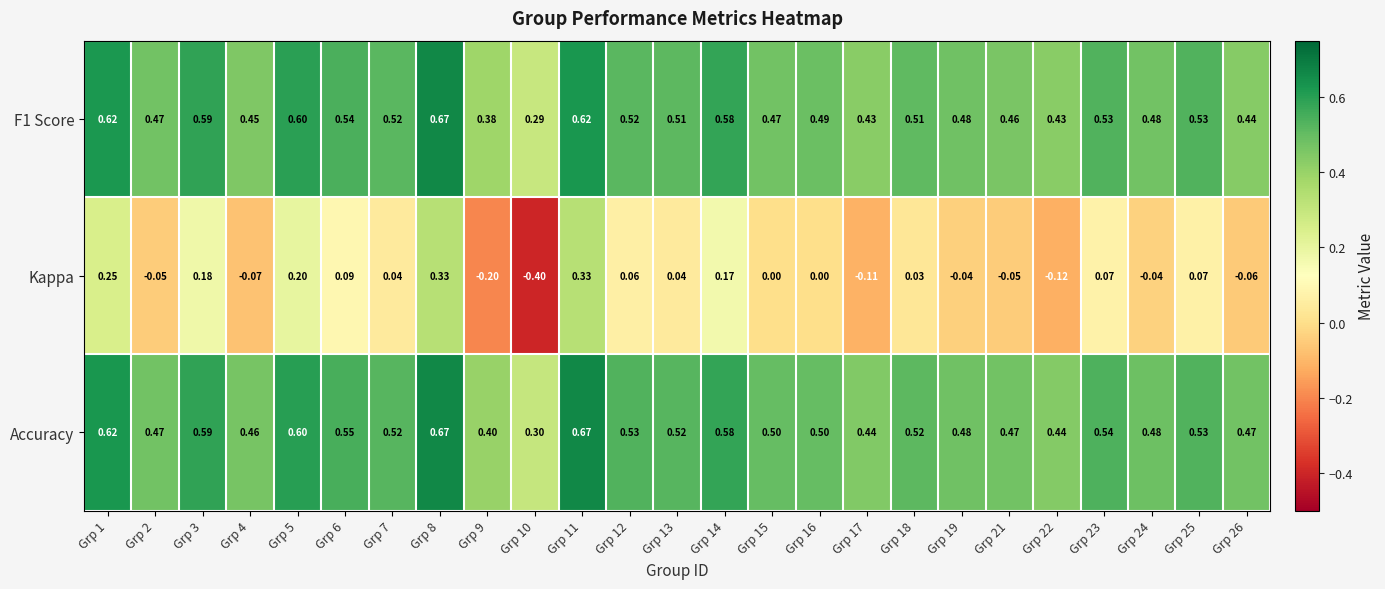

Which series changed the most between Grp 5 and Grp 23?

Kappa